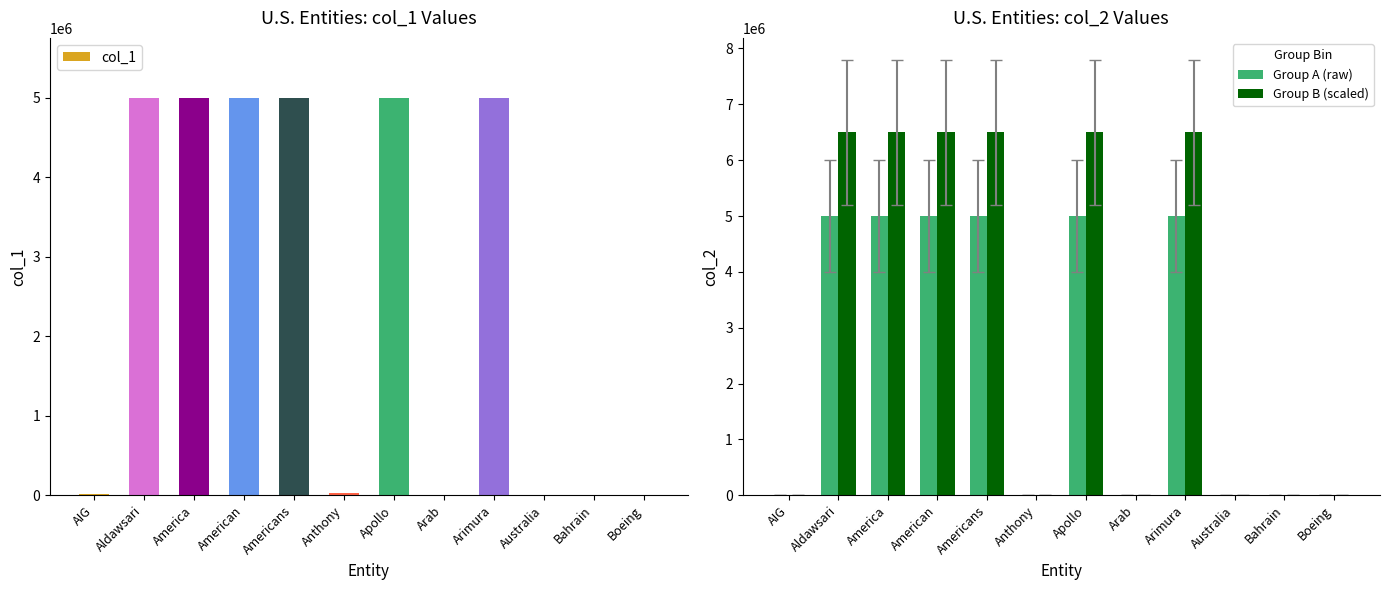

What is the difference between the maximum and second lowest values in the Group B (scaled) series?

6499998.7